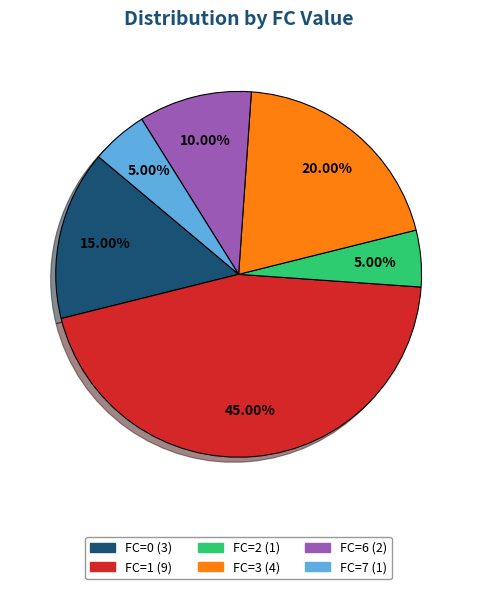

Is there any slice that represents more than half of the pie?

No